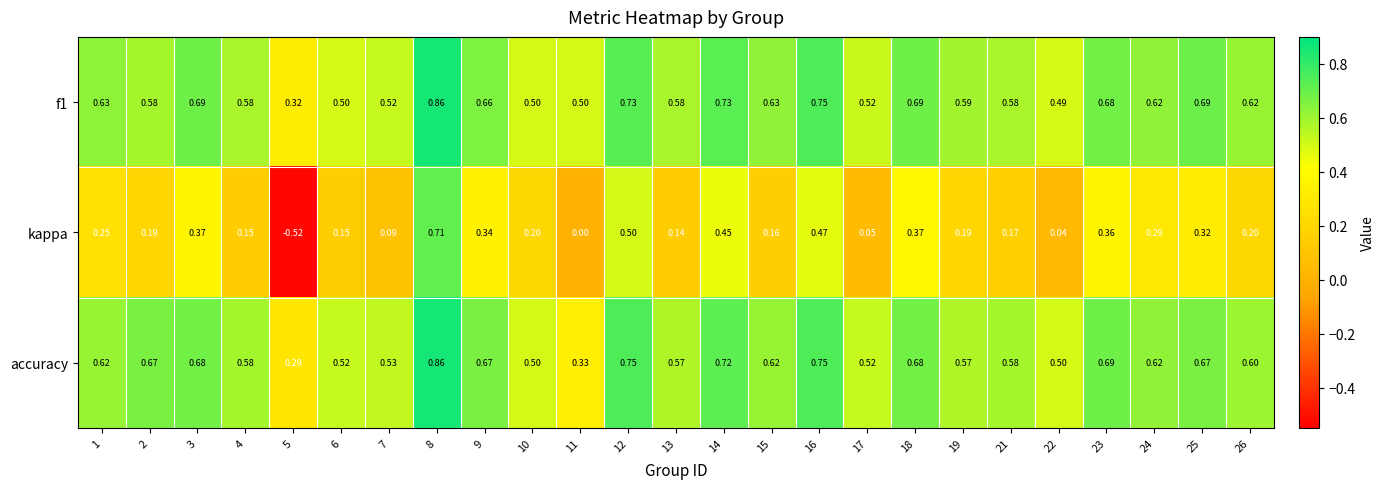

Is the value of f1 at 21 greater than the value of accuracy at 10?

Yes